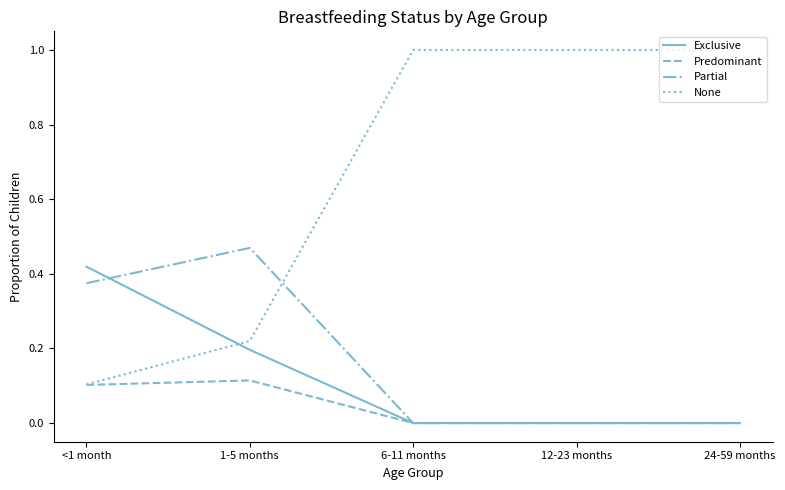

Which series has the largest total across all categories?

None